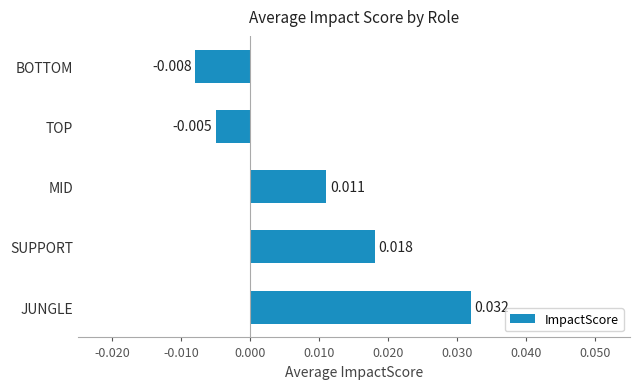

Which has a higher value, MID or JUNGLE?

JUNGLE